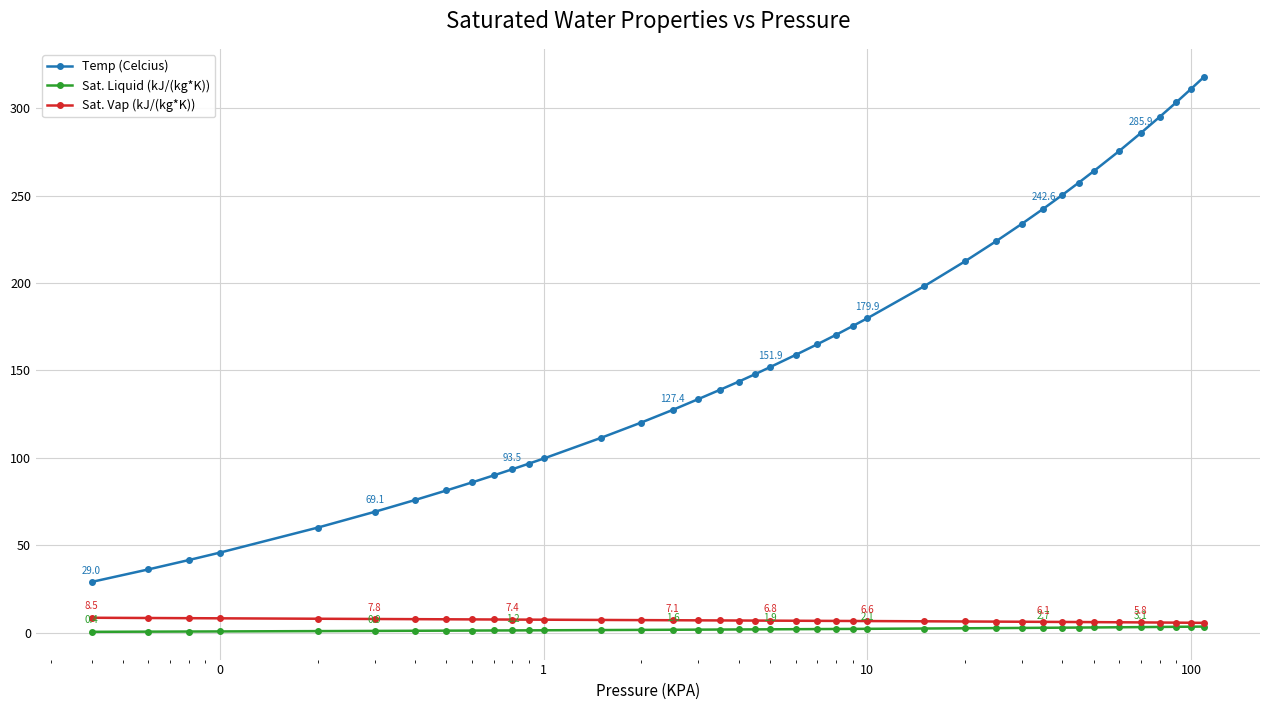

What is the minimum value shown in the chart?

0.4